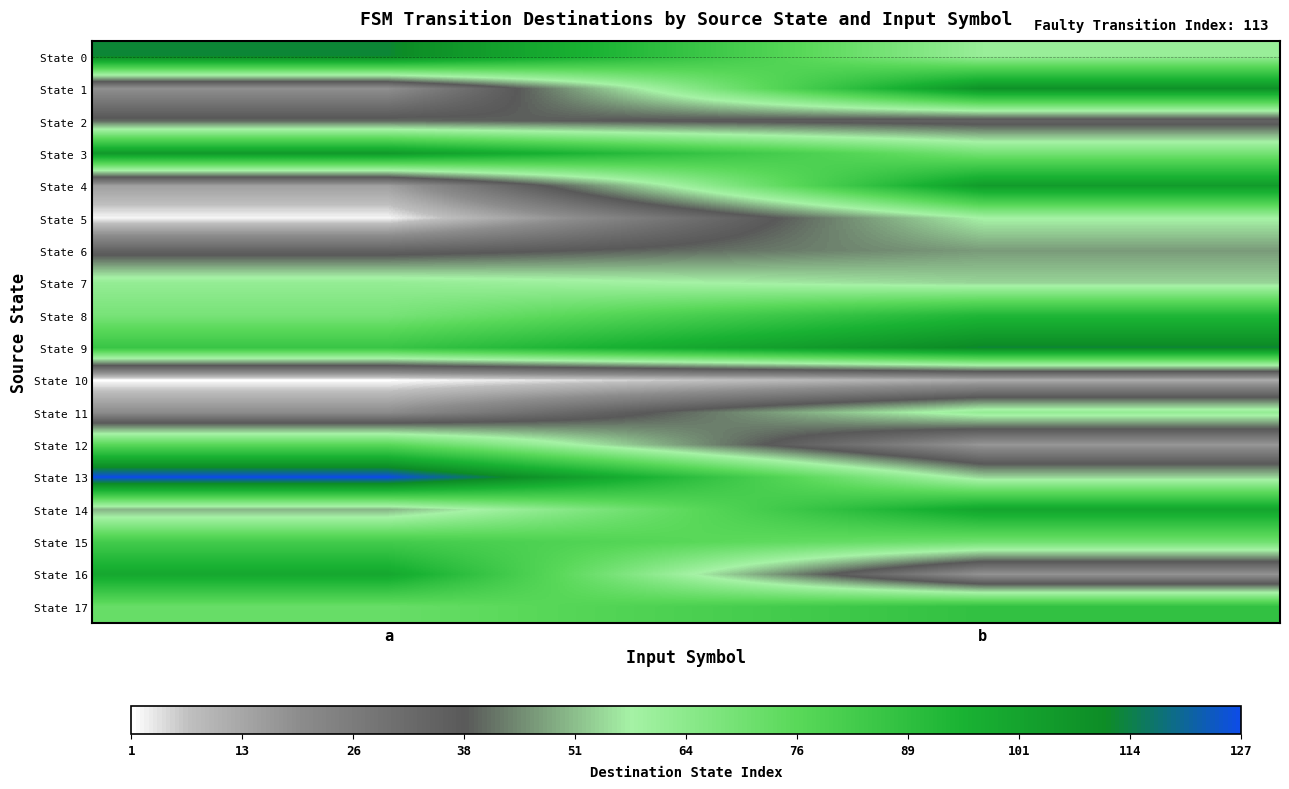

List the series in order of their peak value, lowest first.

State 10, State 2, State 6, State 5, State 7, State 11, State 12, State 15, State 17, State 8, State 16, State 14, State 4, State 3, State 1, State 0, State 9, State 13